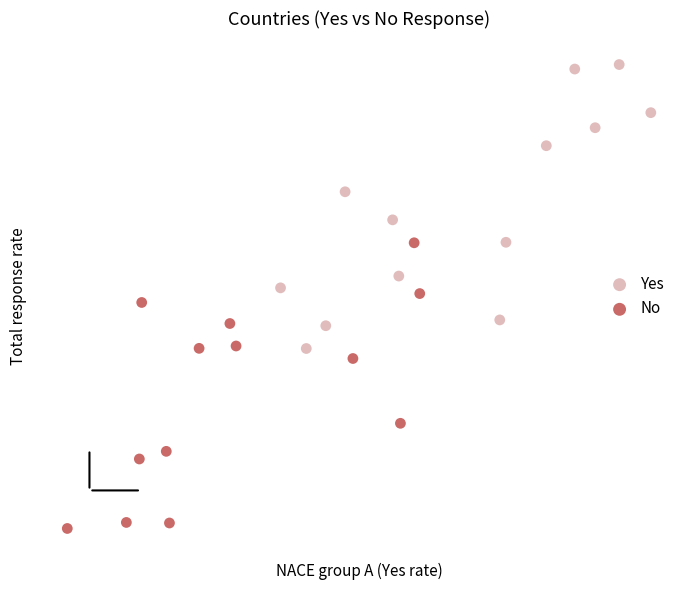

What are all the series names shown in the legend?

Yes, No